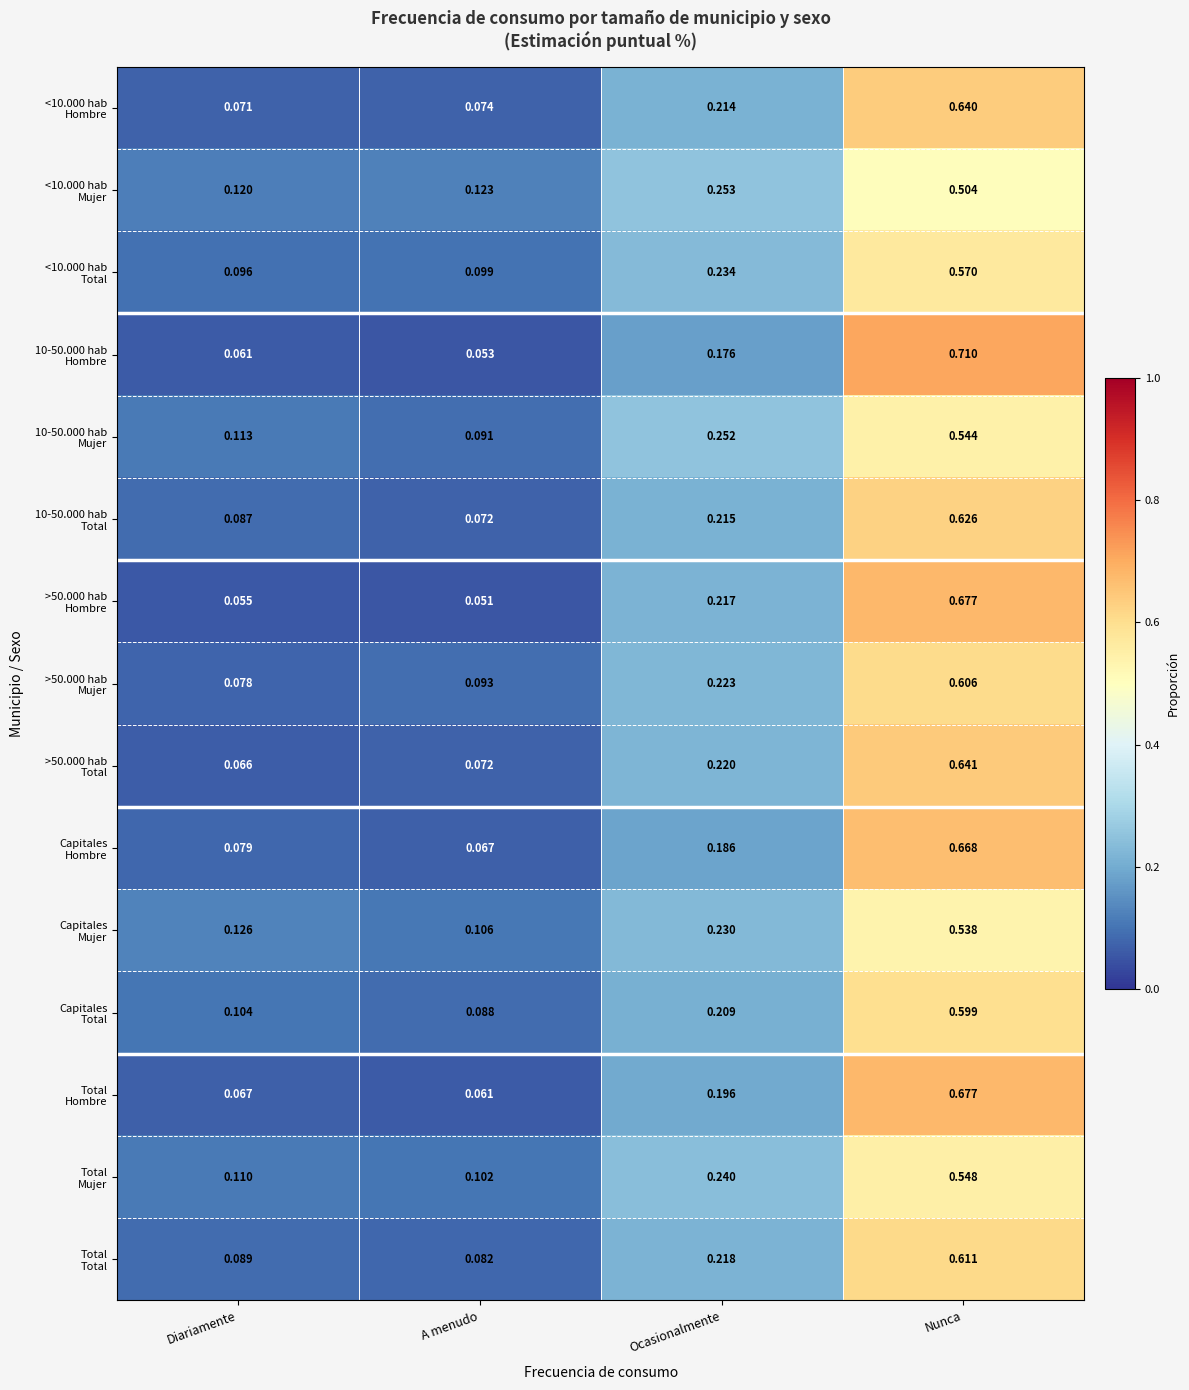

At which category is the sum across all series the highest?

Nunca